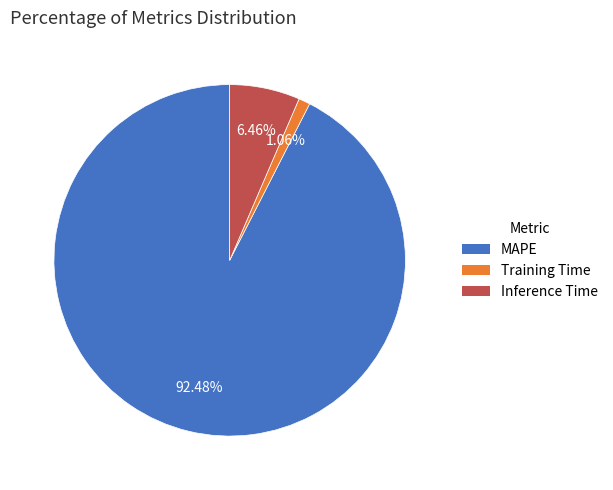

What is the largest slice in the pie chart?

MAPE